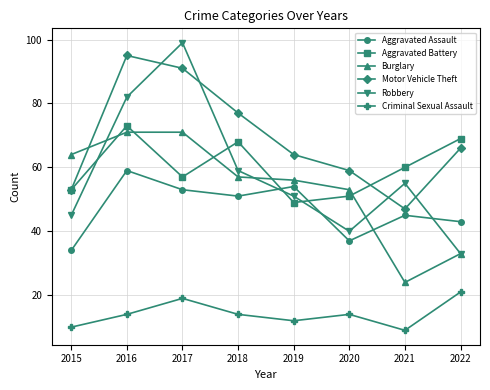

At which category does Burglary reach its first local valley?

2021